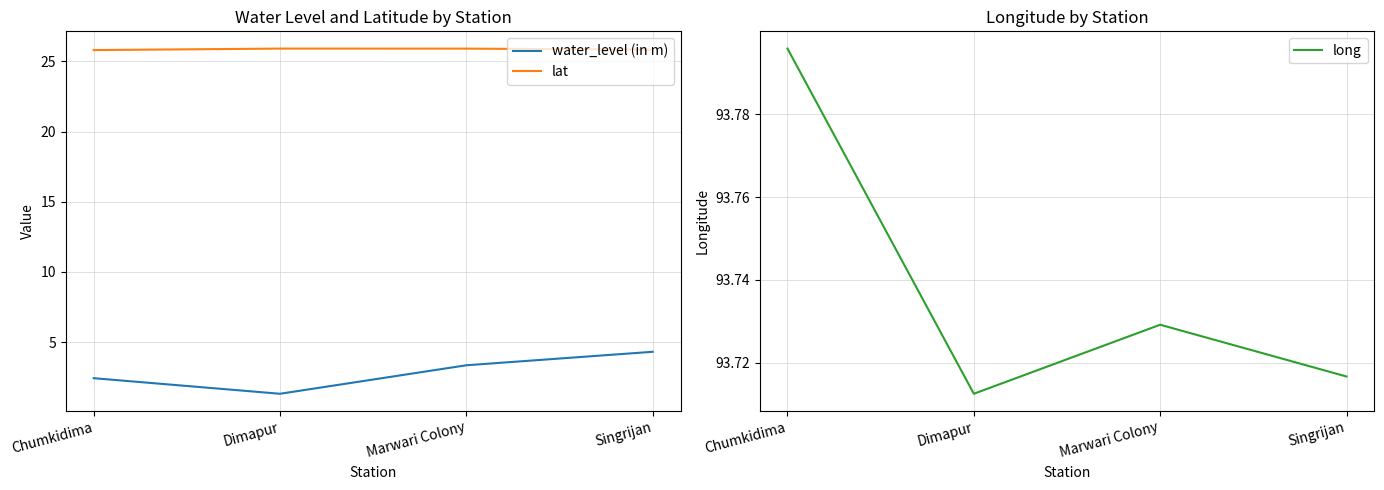

What position from the left is Chumkidima?

1